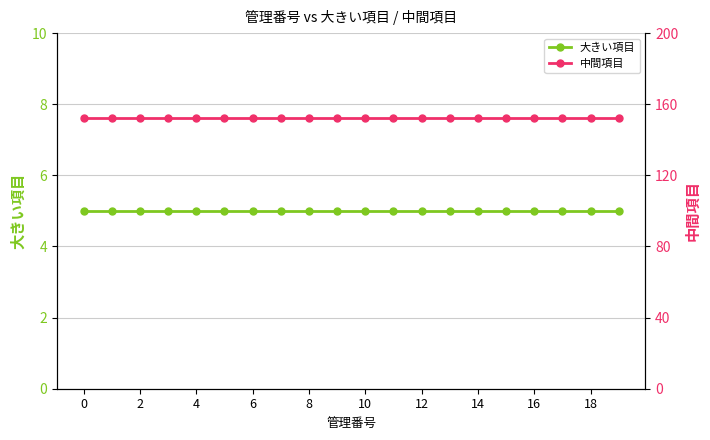

Reading right to left, list all the values displayed in this chart.

大きい項目: 5	5	5	5	5	5	5	5	5	5	5	5	5	5	5	5	5	5	5	5
中間項目: 152	152	152	152	152	152	152	152	152	152	152	152	152	152	152	152	152	152	152	152